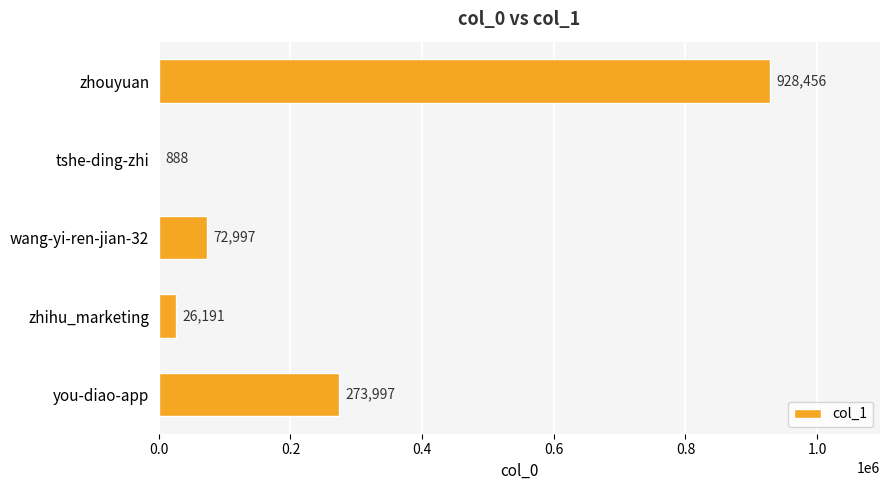

Which label corresponds to the largest value in the chart?

zhouyuan